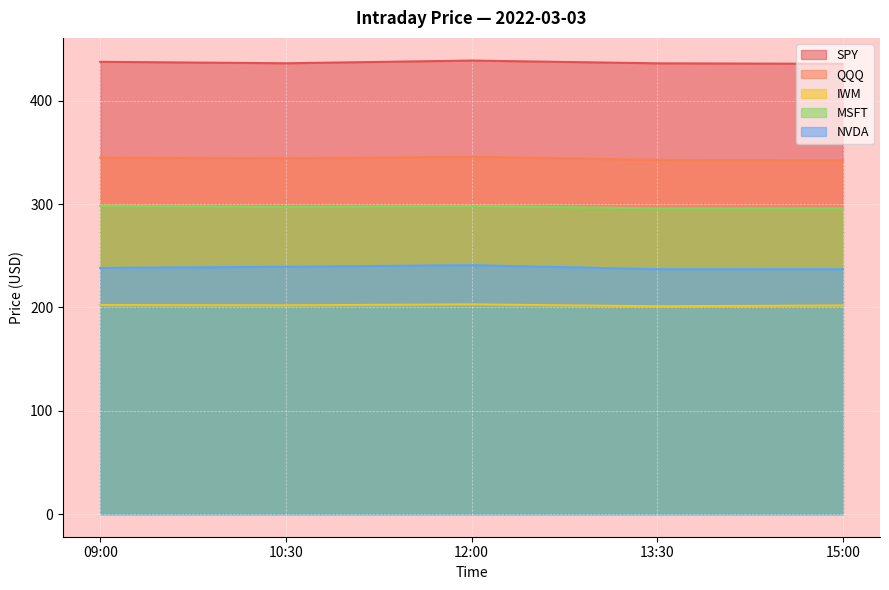

What is the difference between the maximum and second lowest values in the SPY series?

2.7